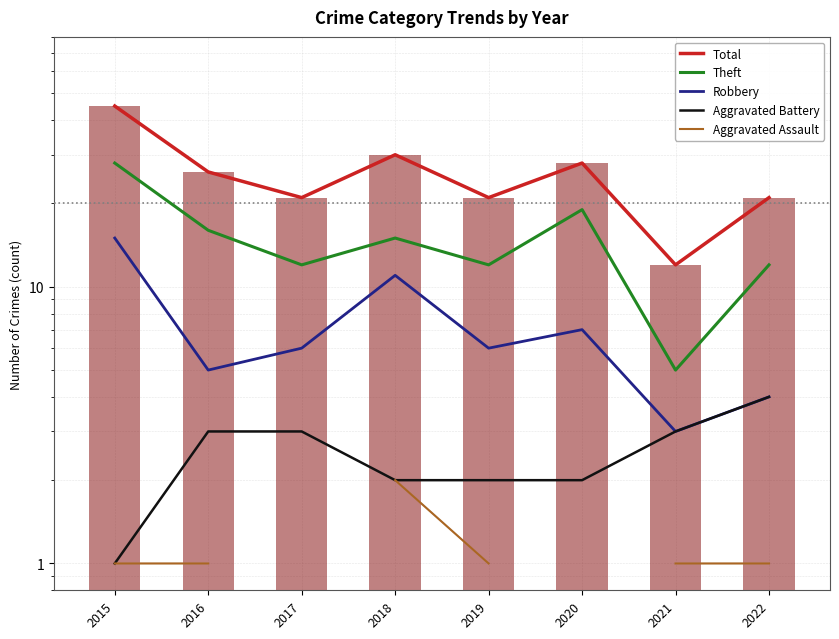

Which series changed the most between 2018 and 2020?

Theft